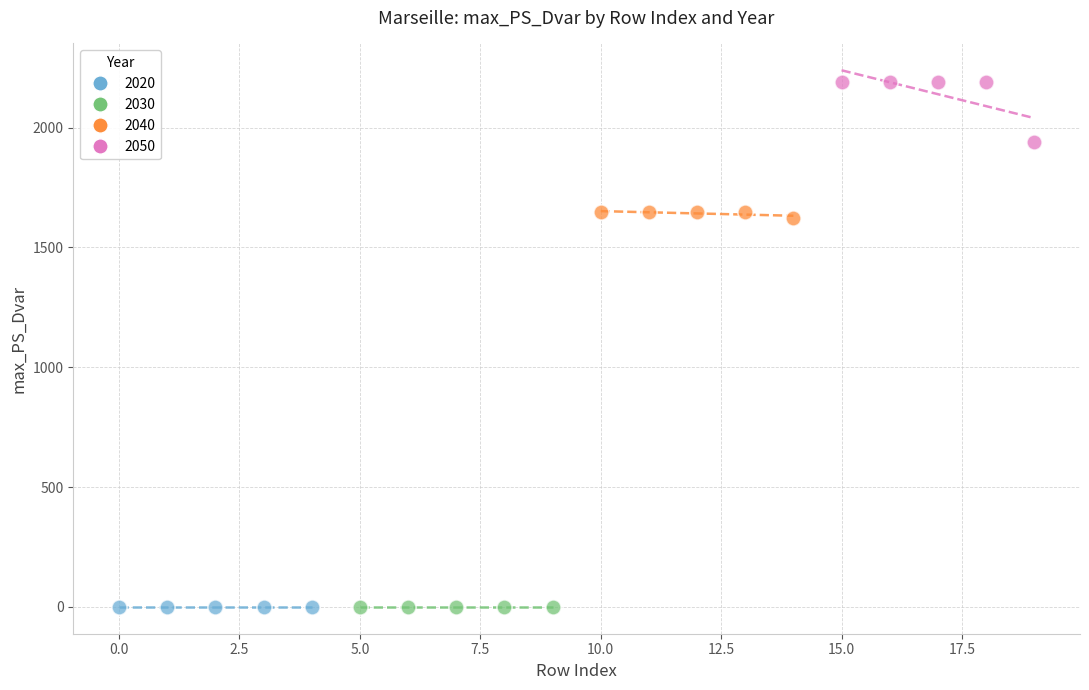

Which series contains the highest Y value?

2050